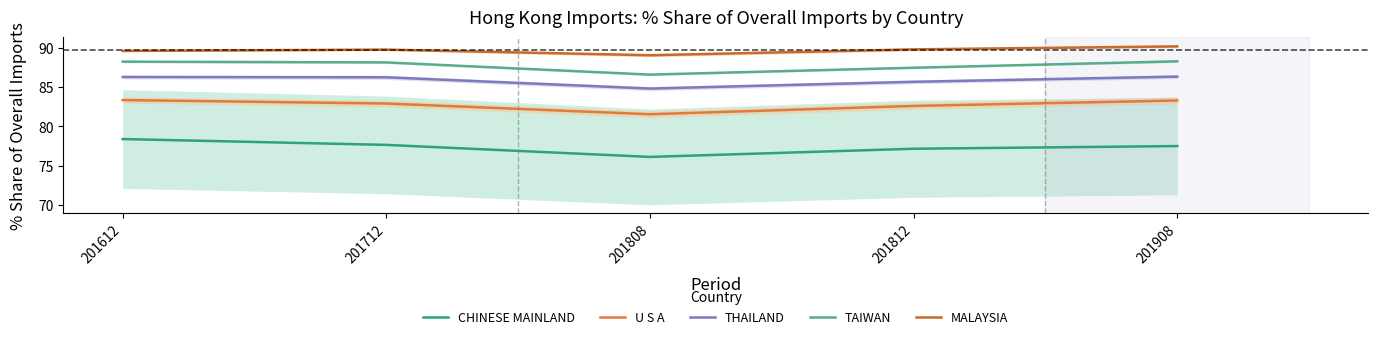

True or false: U S A and MALAYSIA cross at least once.

False